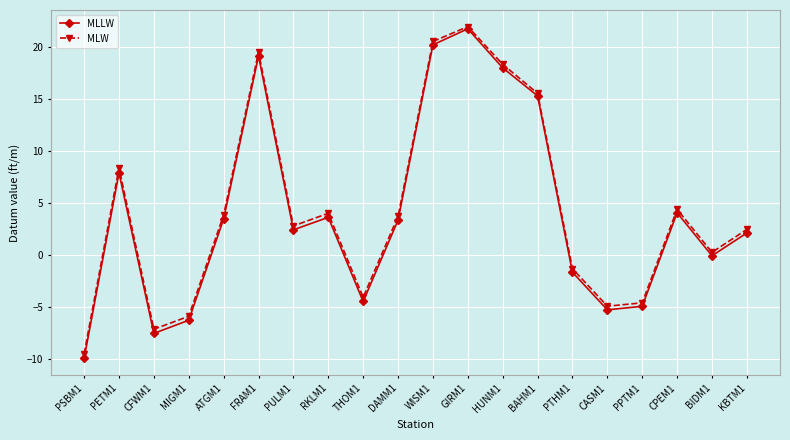

True or false: MLLW has a value of 0.8 at PULM1.

False